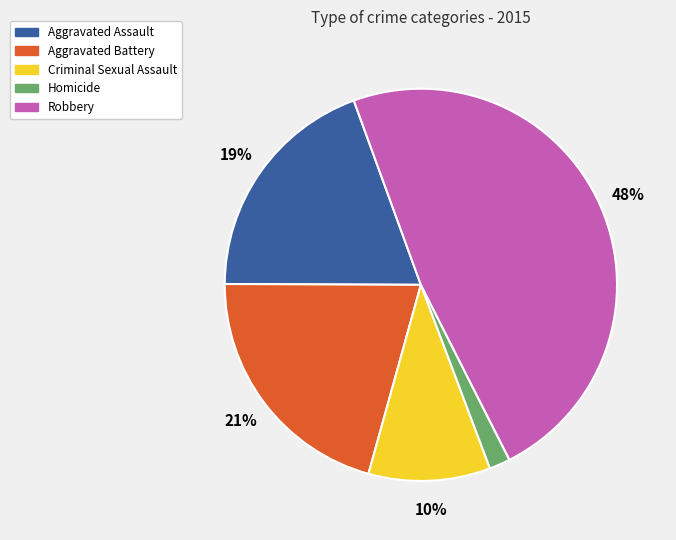

Is Homicide the majority of the pie?

No